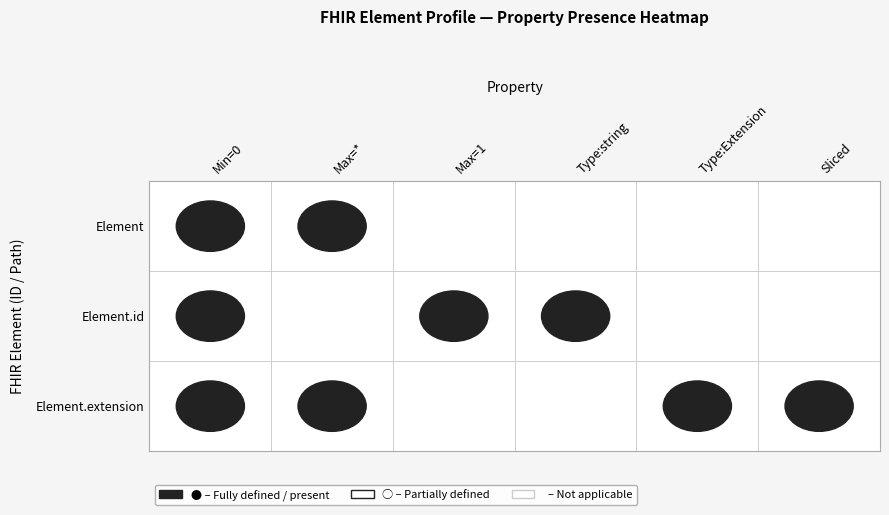

At Element.id, list the series in order from largest to smallest.

Element, Element.id, Element.extension